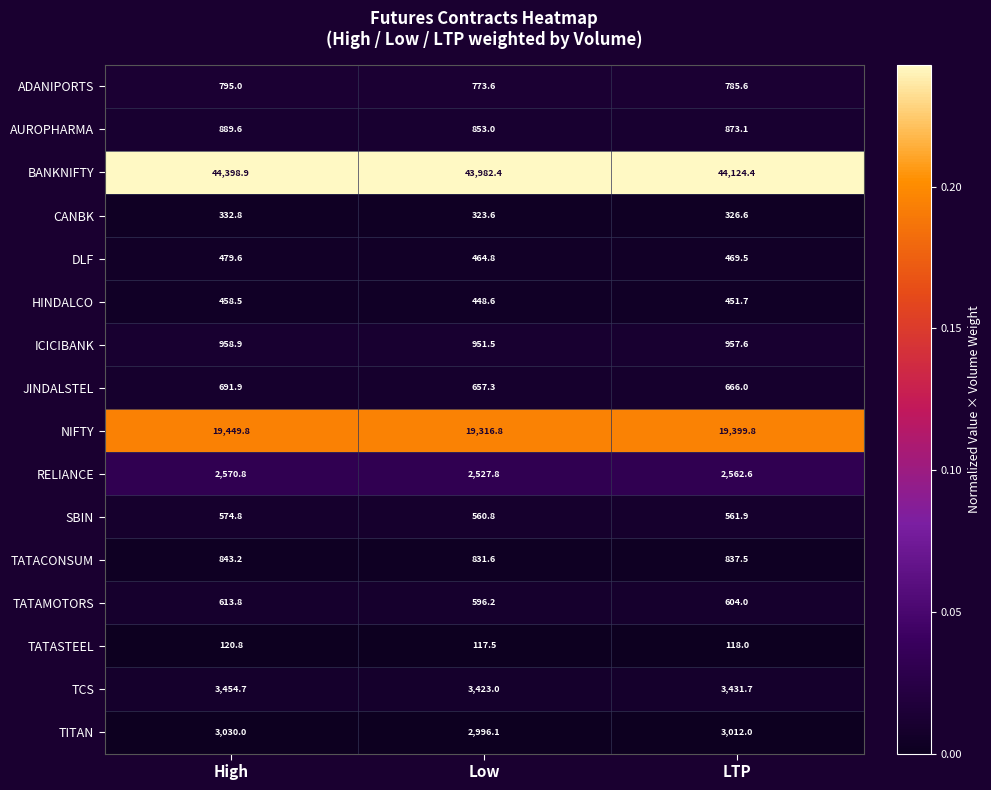

What is the approximate value of TCS at LTP?

3431.7